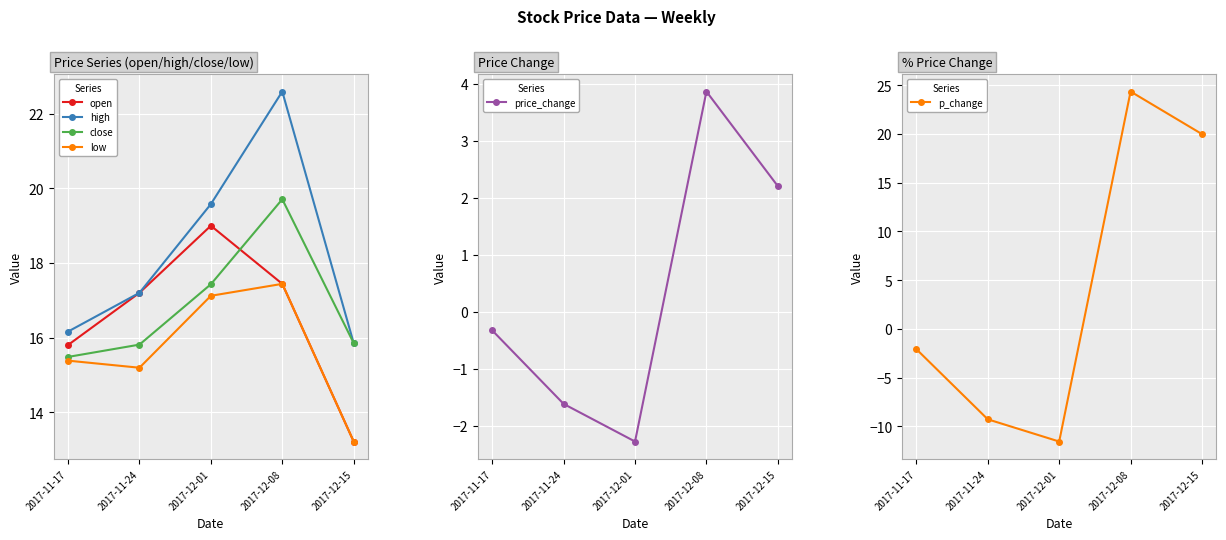

At how many categories does at least one series exceed 14?

5